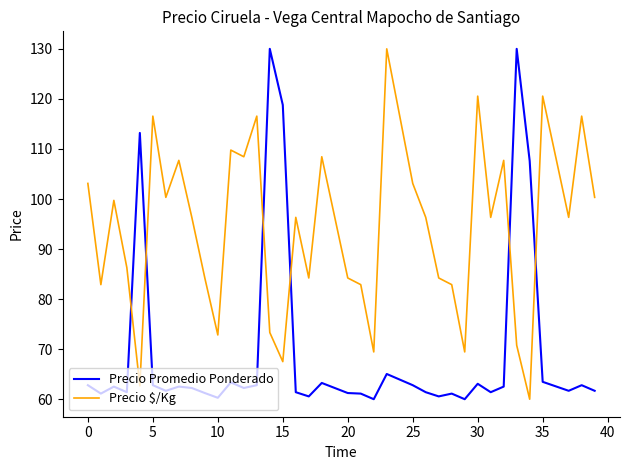

Rank the series by their average value, from highest to lowest.

Precio $/Kg, Precio Promedio Ponderado